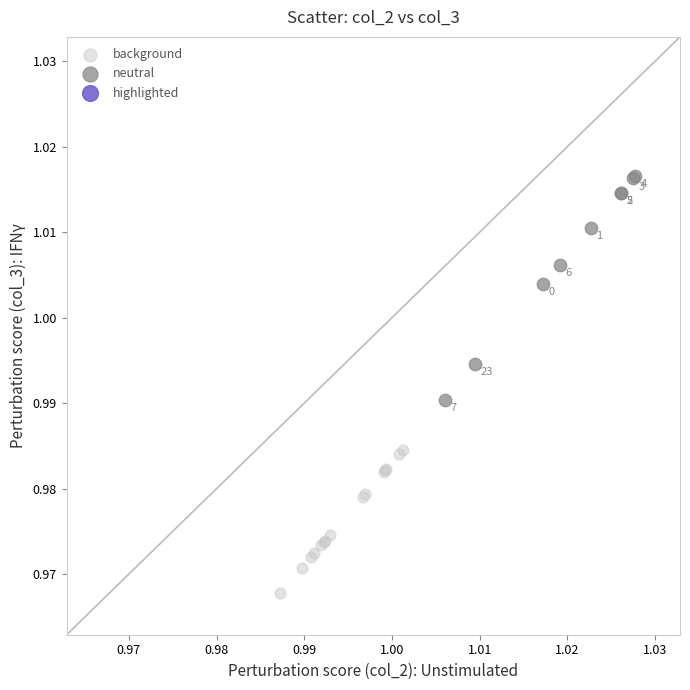

Which series has the largest Y range (max minus min)?

neutral